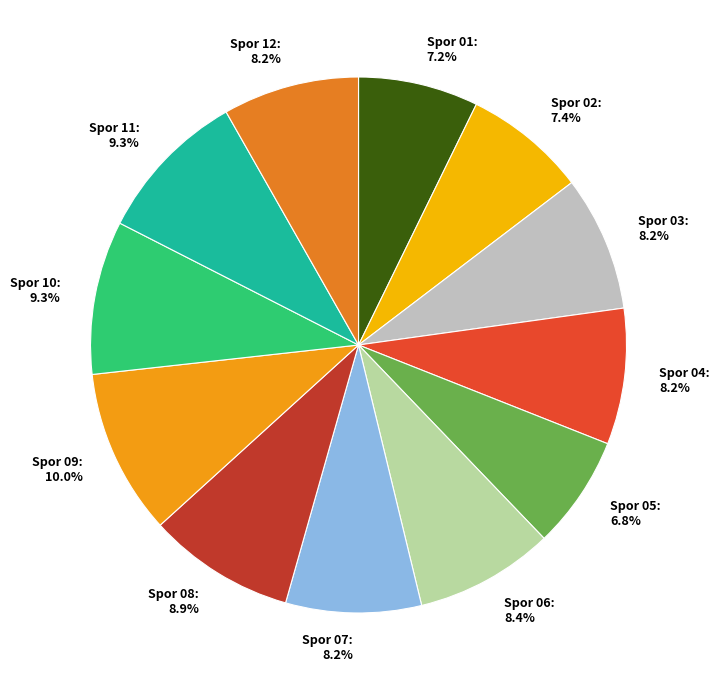

Count the number of slices in the pie.

12